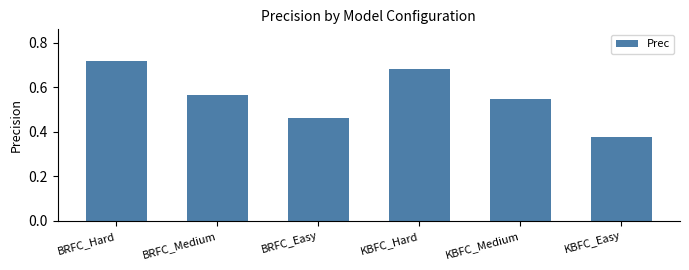

Is it true that the value at KBFC_Medium is 0.8?

False